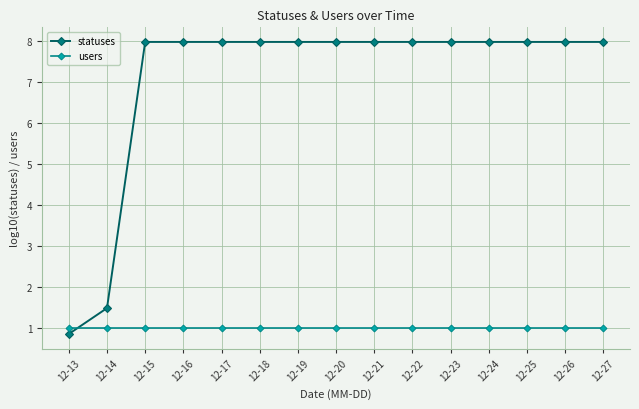

Where do statuses and users first cross each other?

12-13 and 12-14